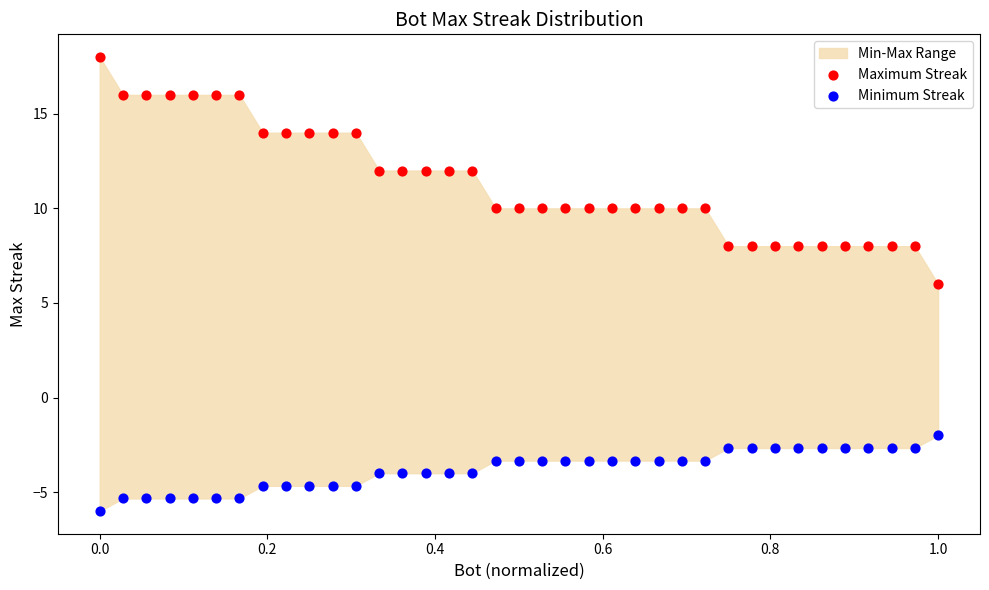

Which series contains the lowest Y value?

Minimum Streak